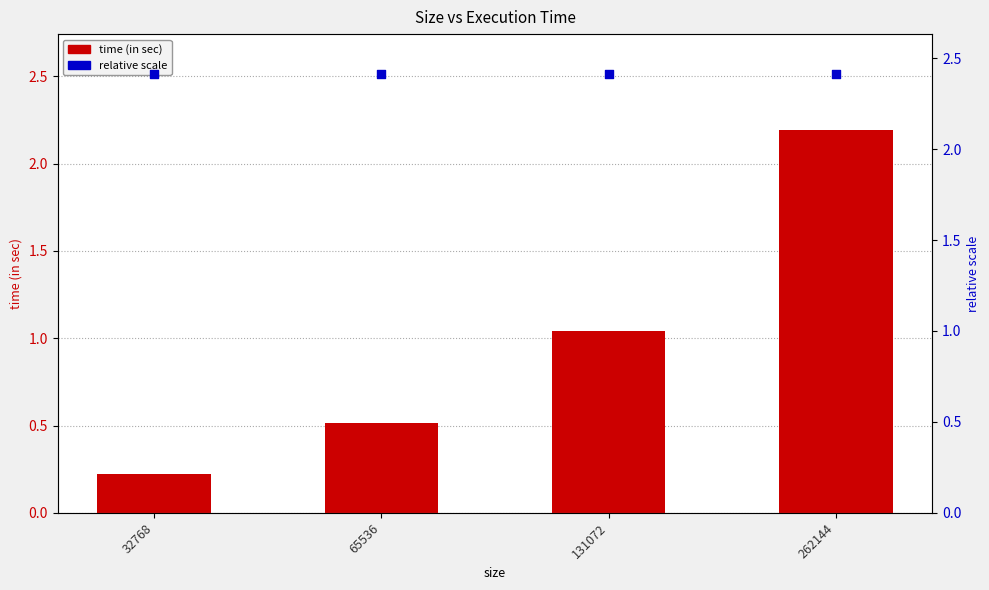

What is the total value across all series at 65536?

2.9